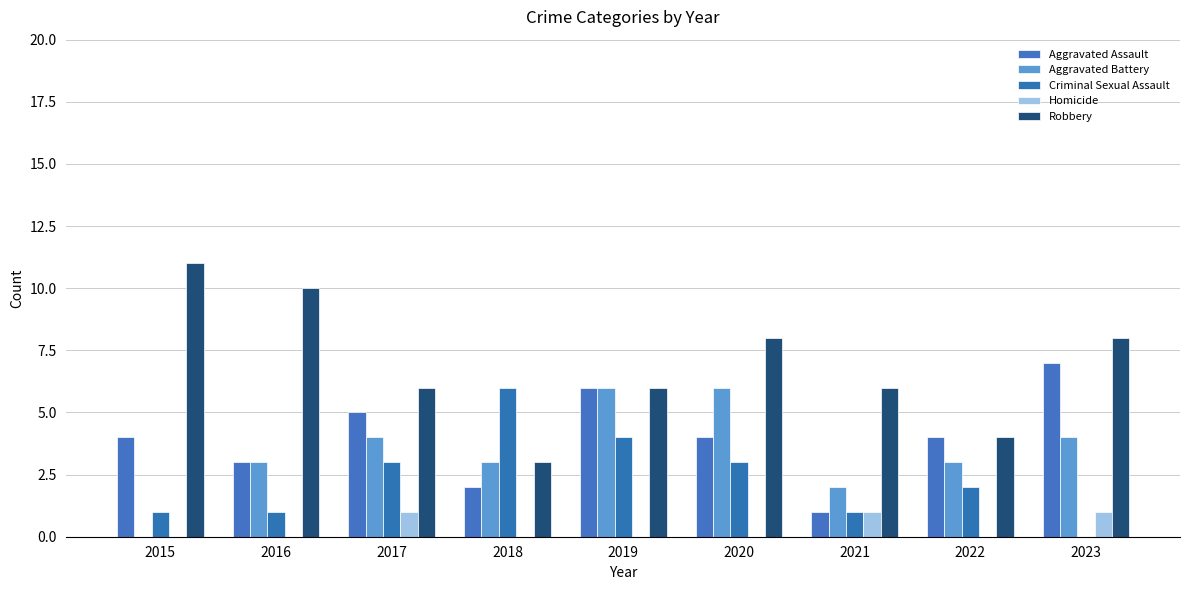

How many groups of bars are there?

9